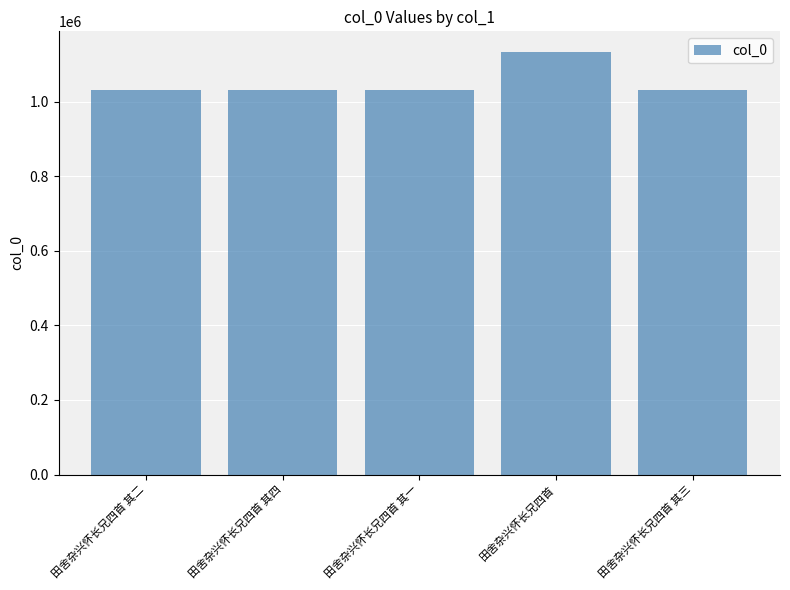

What is the smallest value displayed?

1029851